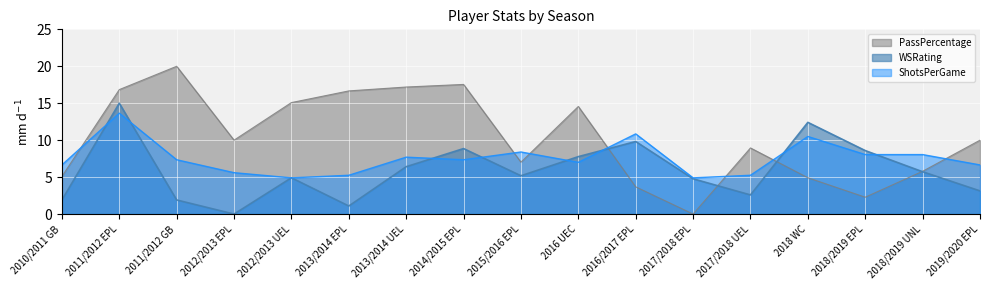

How many interior local valleys does the ShotsPerGame series have?

4